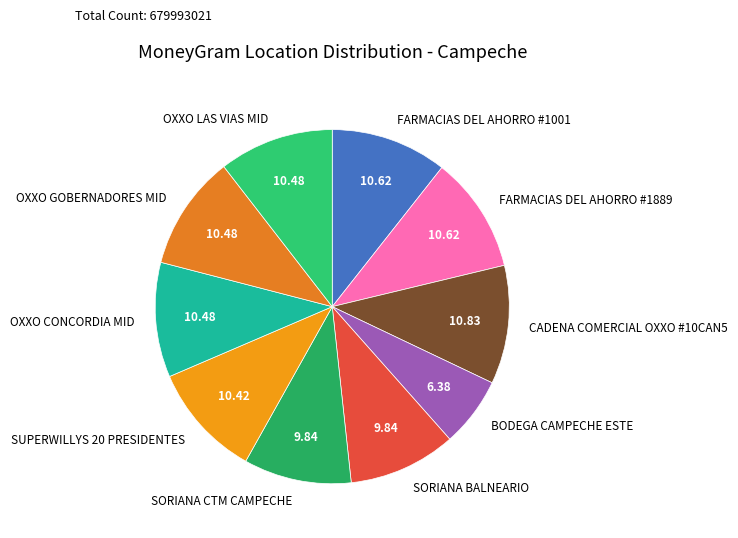

Does SORIANA BALNEARIO represent more than half of the total?

No